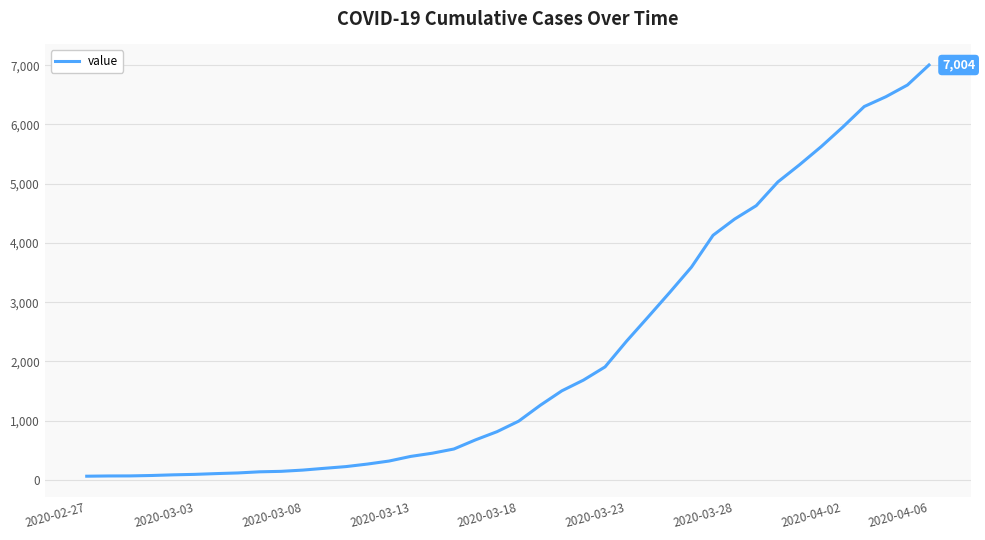

What is the difference between the maximum and minimum values?

6940